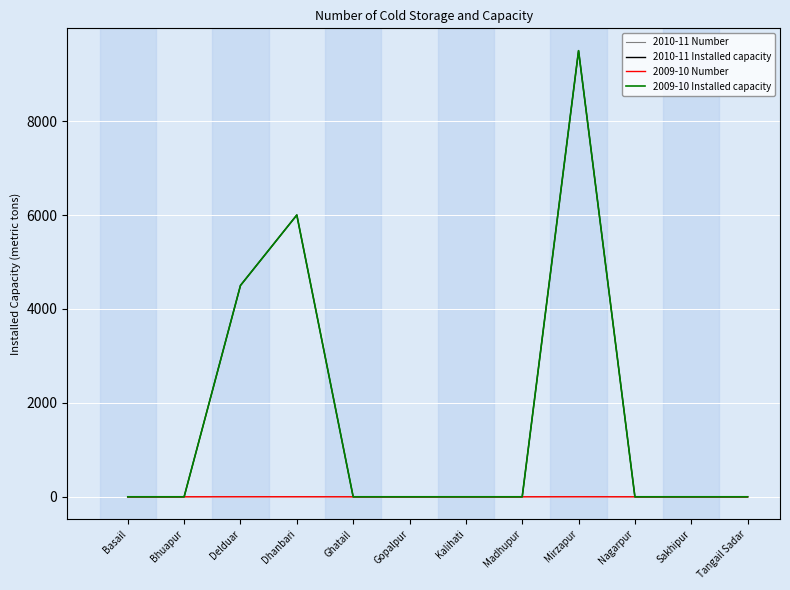

What is the difference between the second highest and second lowest values in the 2010-11 Number series?

1